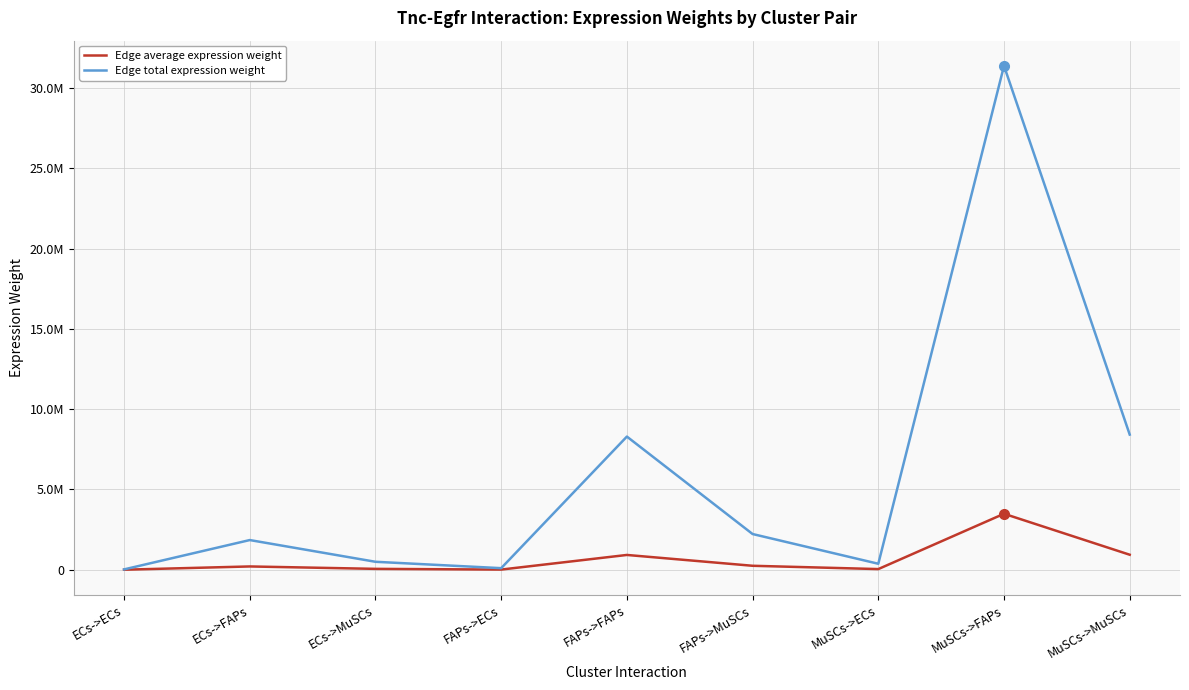

Is this an area chart (filled region under the line)?

No